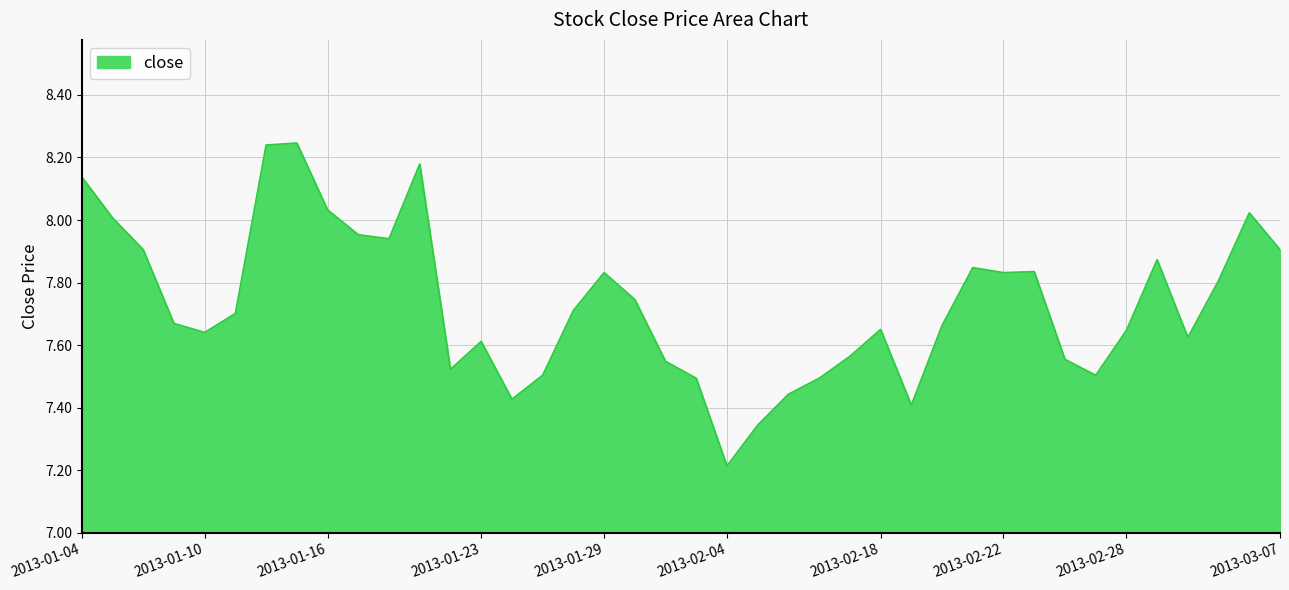

What is the minimum value shown in the chart?

7.2